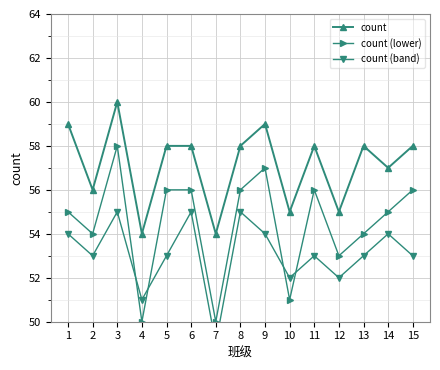

True or false: count and count (lower) intersect in this chart.

False